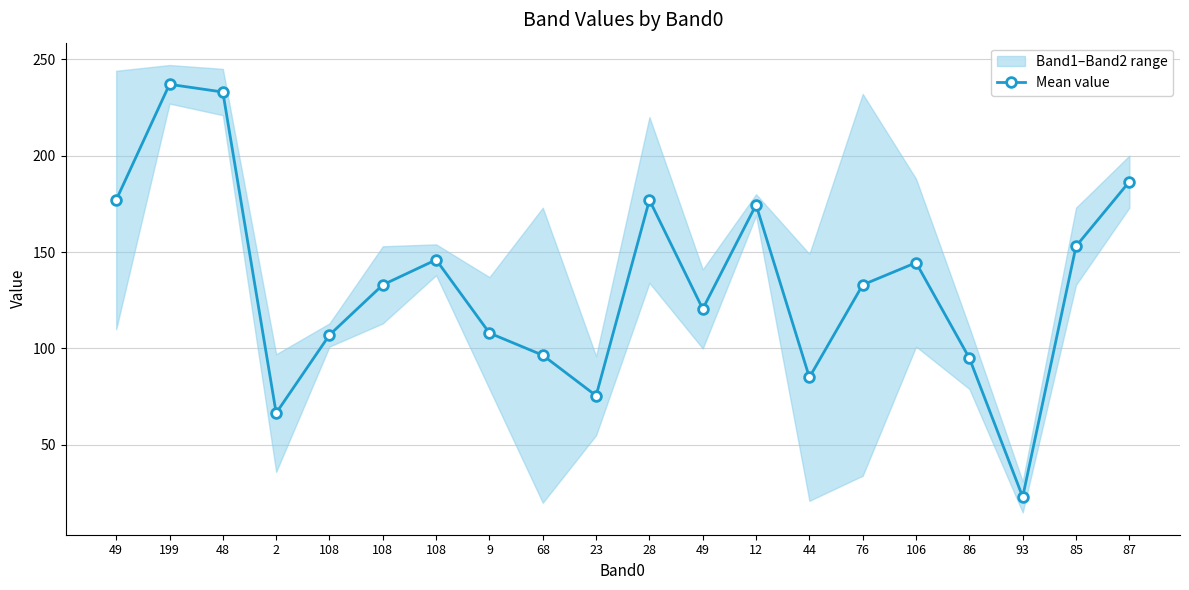

How many lines are shown in the chart?

1